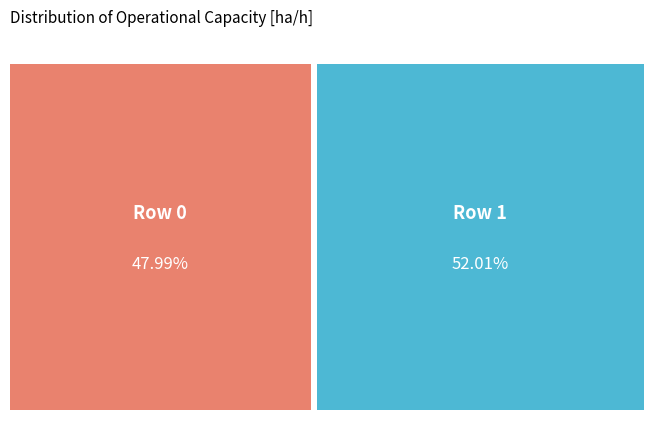

What percentage is the Row 1 slice, to the nearest percent?

52%